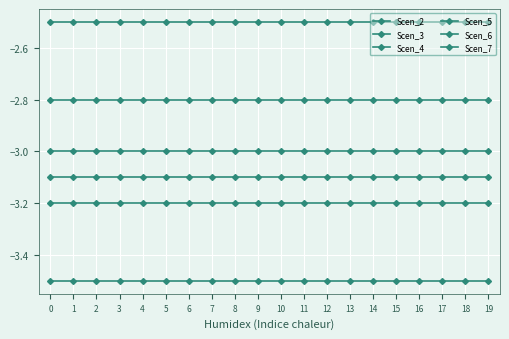

Reading right to left, extract all data points from this chart.

Scen_2: -2.5	-2.5	-2.5	-2.5	-2.5	-2.5	-2.5	-2.5	-2.5	-2.5	-2.5	-2.5	-2.5	-2.5	-2.5	-2.5	-2.5	-2.5	-2.5	-2.5
Scen_3: -3.0	-3.0	-3.0	-3.0	-3.0	-3.0	-3.0	-3.0	-3.0	-3.0	-3.0	-3.0	-3.0	-3.0	-3.0	-3.0	-3.0	-3.0	-3.0	-3.0
Scen_4: -3.2	-3.2	-3.2	-3.2	-3.2	-3.2	-3.2	-3.2	-3.2	-3.2	-3.2	-3.2	-3.2	-3.2	-3.2	-3.2	-3.2	-3.2	-3.2	-3.2
Scen_5: -3.5	-3.5	-3.5	-3.5	-3.5	-3.5	-3.5	-3.5	-3.5	-3.5	-3.5	-3.5	-3.5	-3.5	-3.5	-3.5	-3.5	-3.5	-3.5	-3.5
Scen_6: -2.8	-2.8	-2.8	-2.8	-2.8	-2.8	-2.8	-2.8	-2.8	-2.8	-2.8	-2.8	-2.8	-2.8	-2.8	-2.8	-2.8	-2.8	-2.8	-2.8
Scen_7: -3.1	-3.1	-3.1	-3.1	-3.1	-3.1	-3.1	-3.1	-3.1	-3.1	-3.1	-3.1	-3.1	-3.1	-3.1	-3.1	-3.1	-3.1	-3.1	-3.1